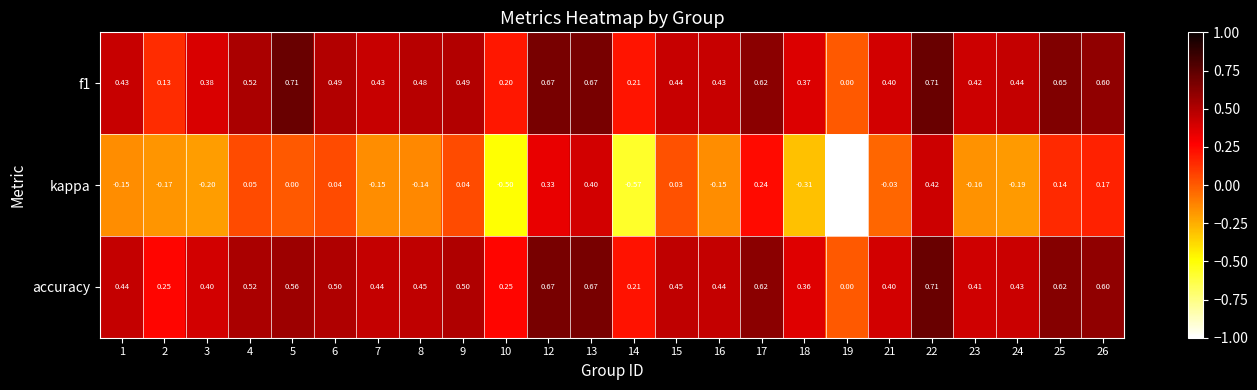

Is the value of kappa at 7 greater than the value of f1 at 8?

No